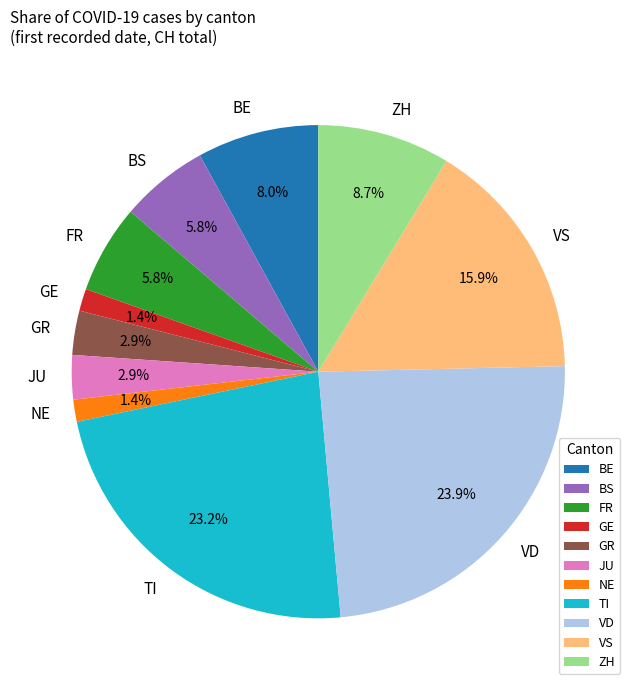

Does any single category account for the majority?

No